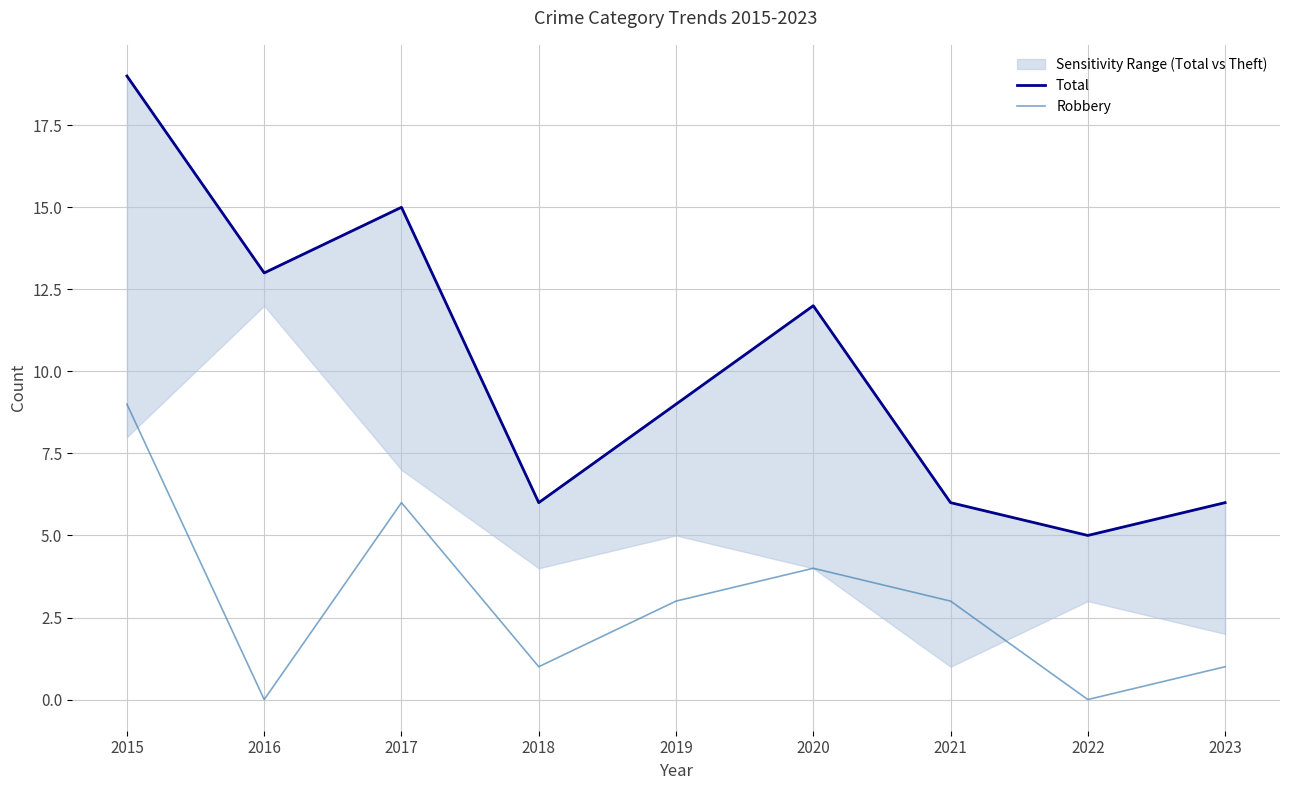

True or false: Total and Robbery intersect in this chart.

False